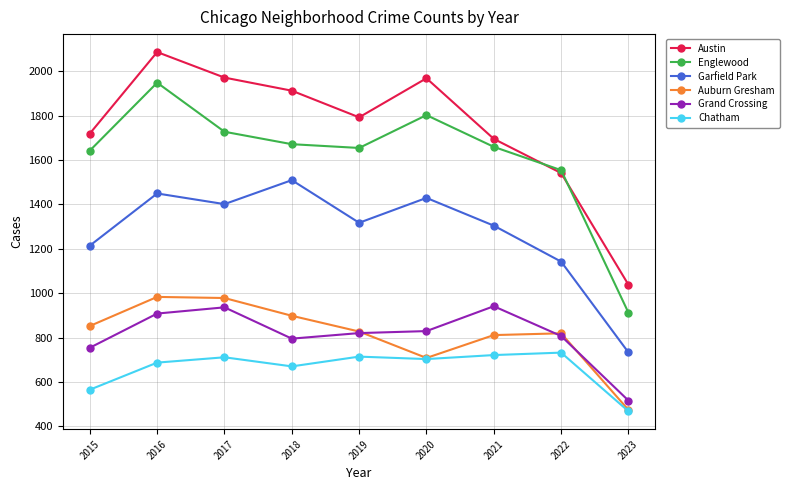

What is the difference between the maximum and second lowest values in the Englewood series?

394